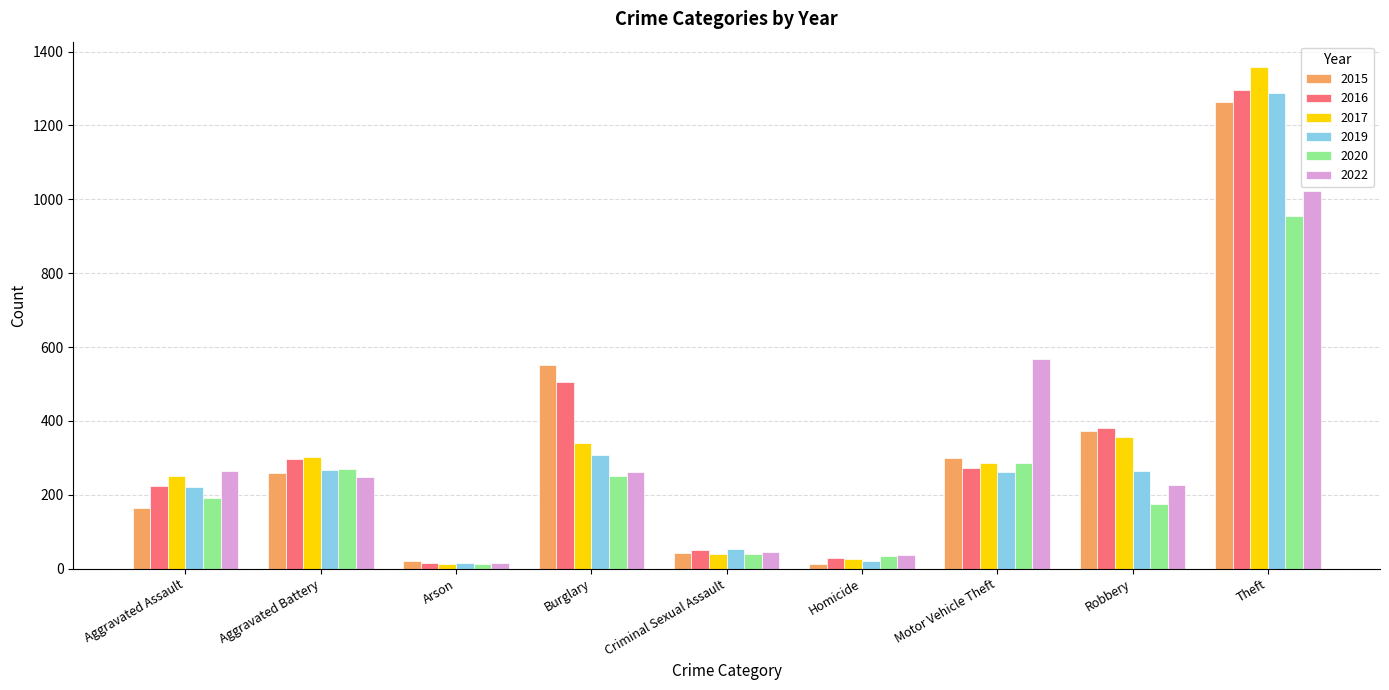

At how many categories does at least one series exceed 176?

6